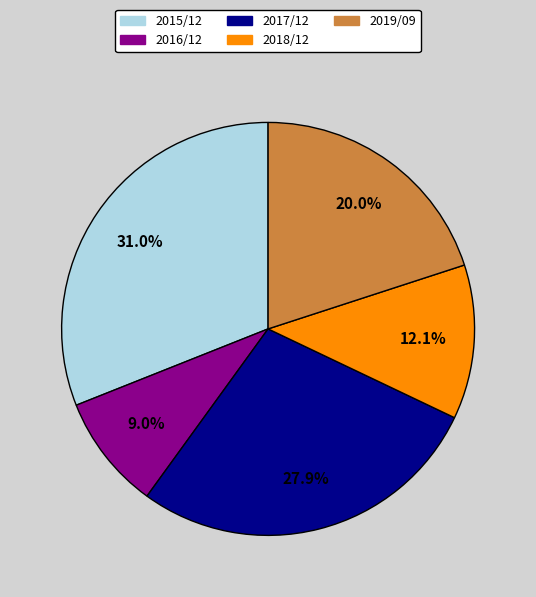

To the nearest percent, what percentage of the pie is 2015/12?

31%